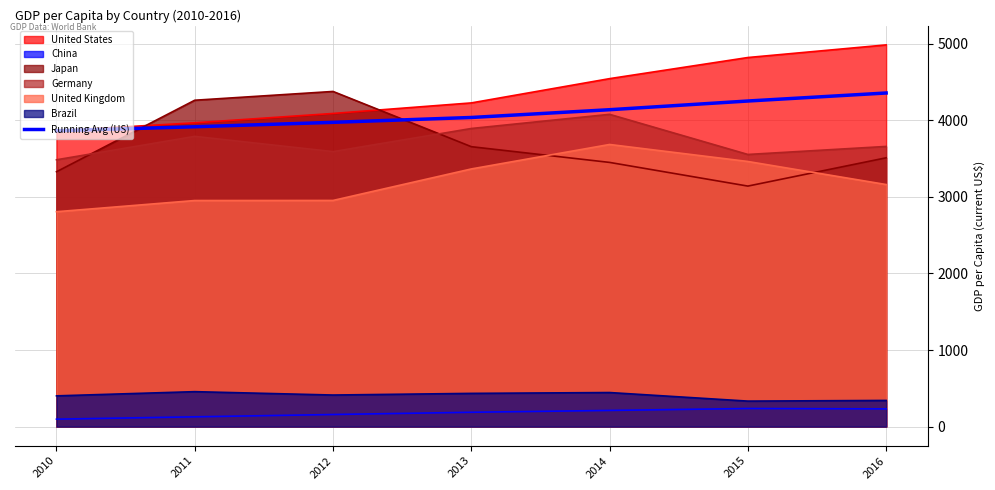

Which has a higher value, 2015 or 2011?

2015